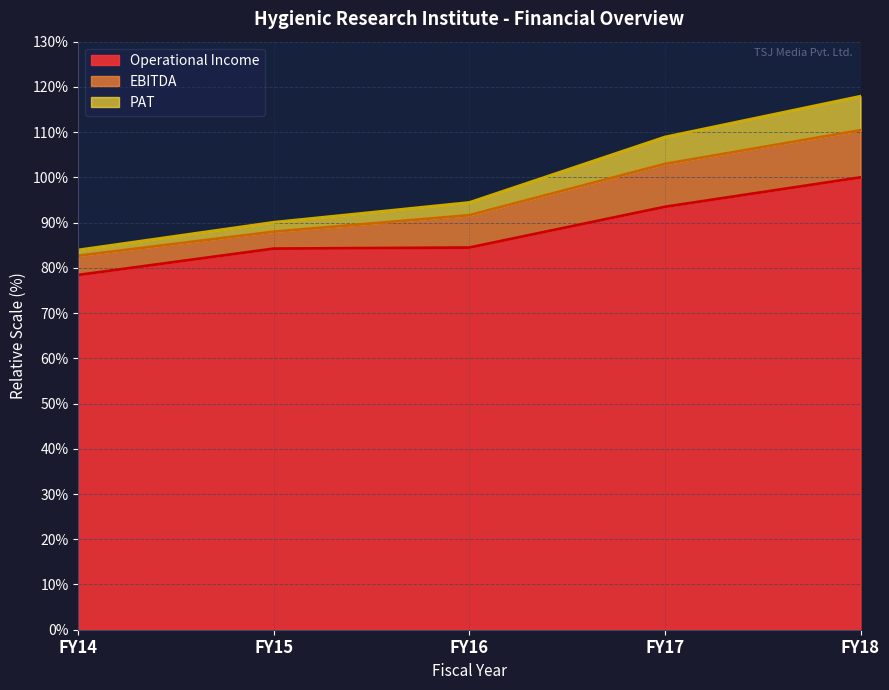

True or false: PAT and Operational Income cross at least once.

False